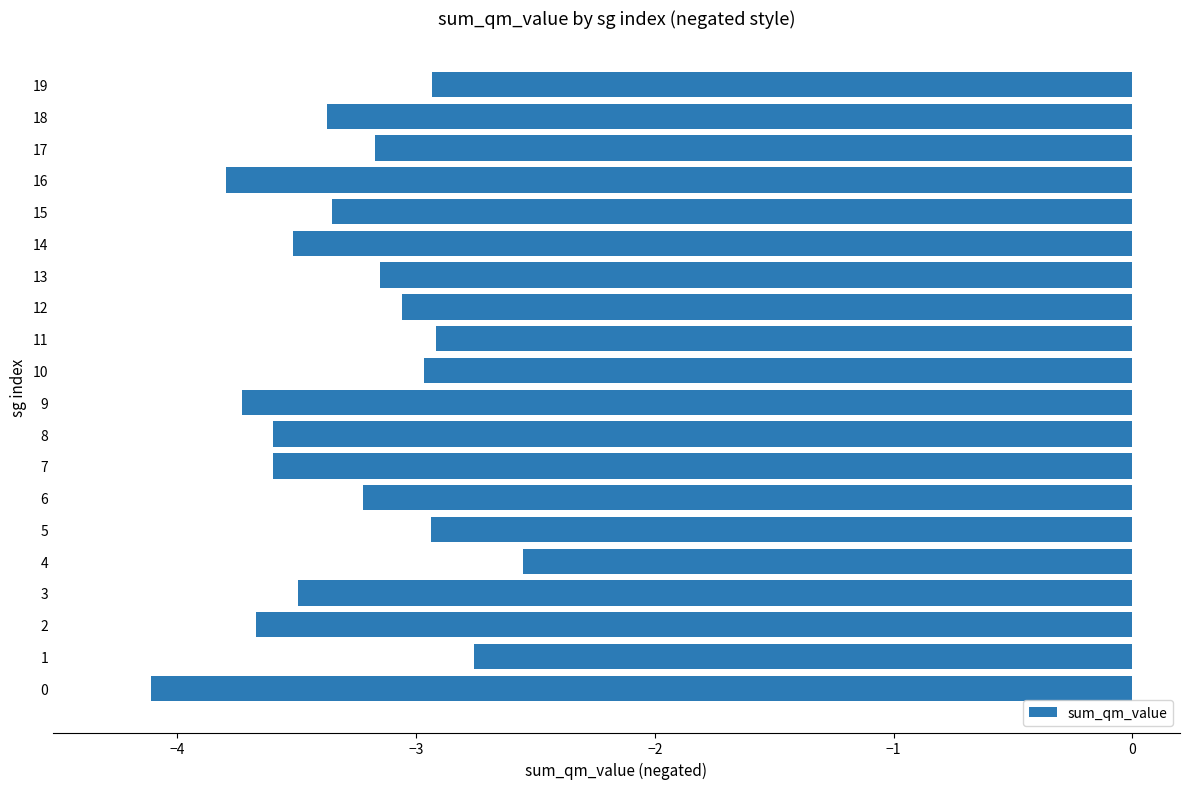

What is the sum of all values?

-65.9